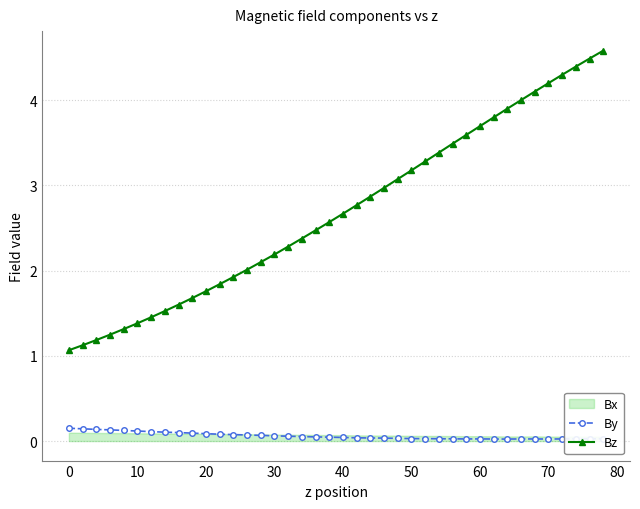

What is the lowest value of the Bz series?

1.1